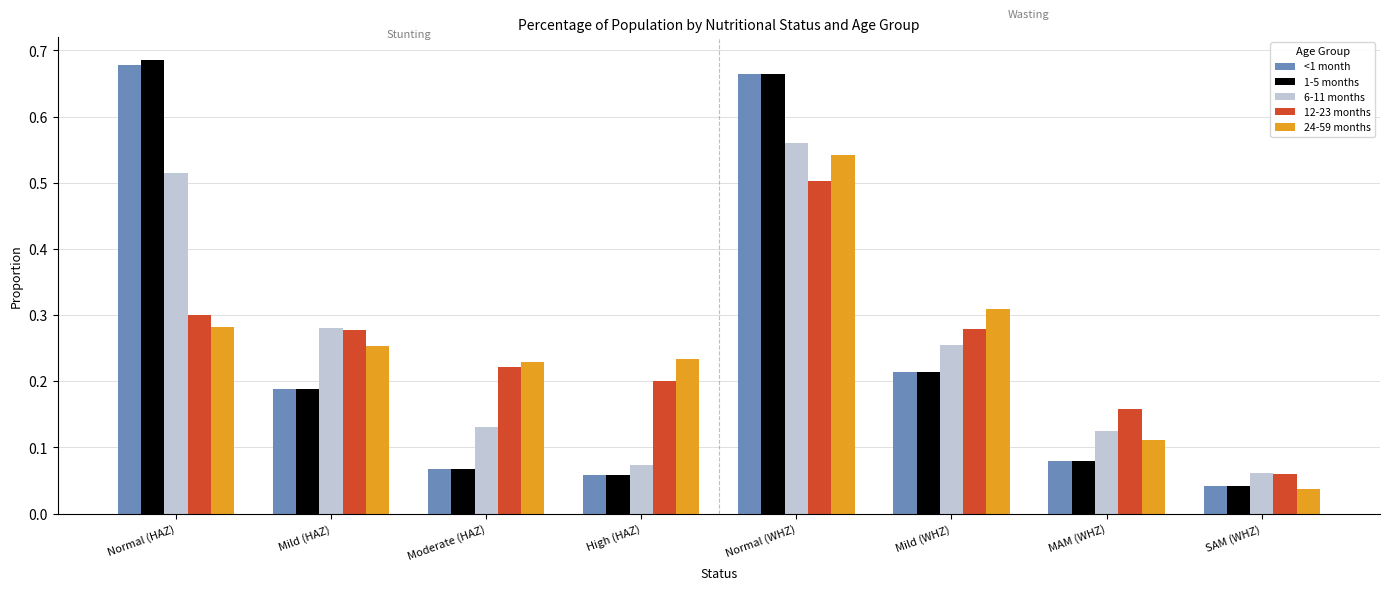

Count the 6-11 months values in the range 0 to 1.

8